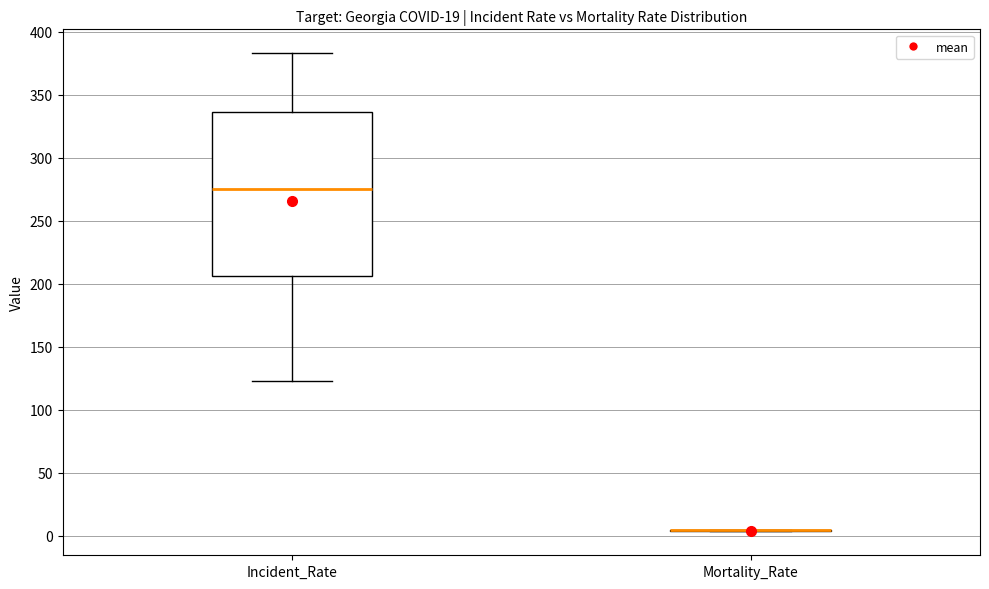

Reading left to right, transcribe this box plot: for each box, give where its median line is, the range the box spans, and where its two whiskers end, as read against the y-axis. The values are not printed on the chart, so give them approximately, as read against the axis.

Incident_Rate: median 275, box 205 to 335, whiskers 125 to 385
Mortality_Rate: box collapsed to a line at 5, whiskers 5 to 5